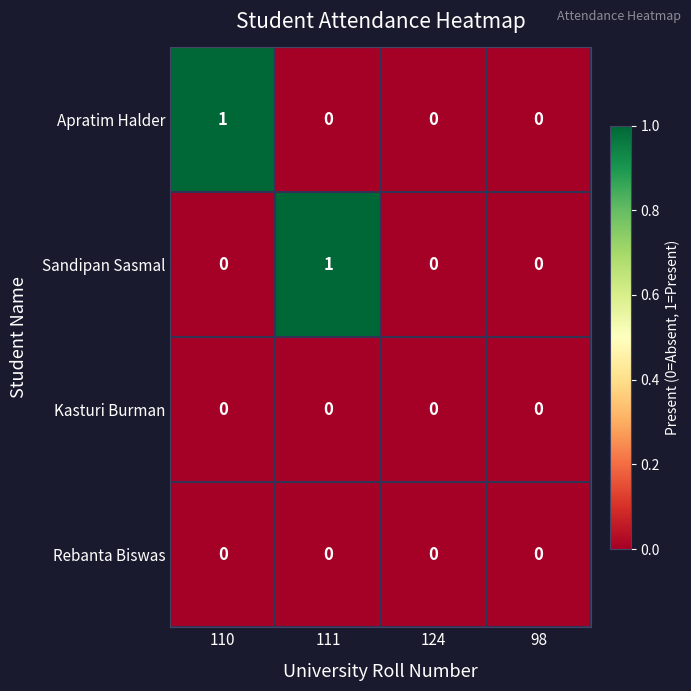

How many positive values does the Sandipan Sasmal series have?

1